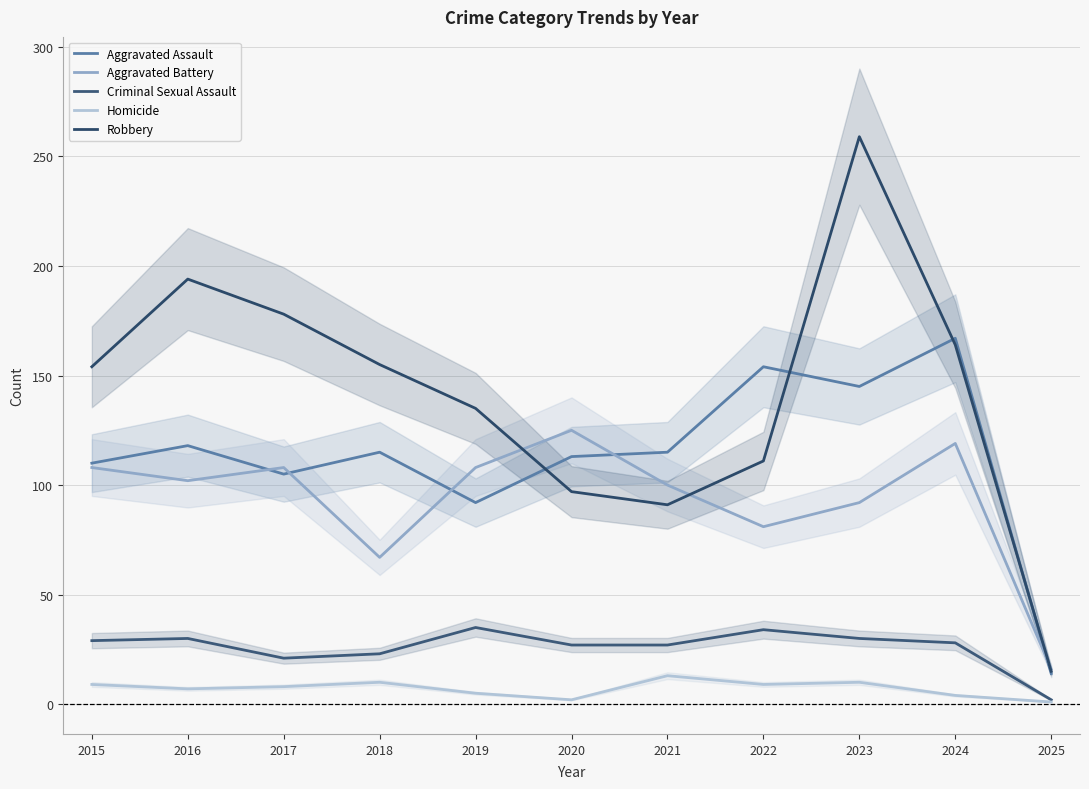

Which series has the largest total across all categories?

Robbery